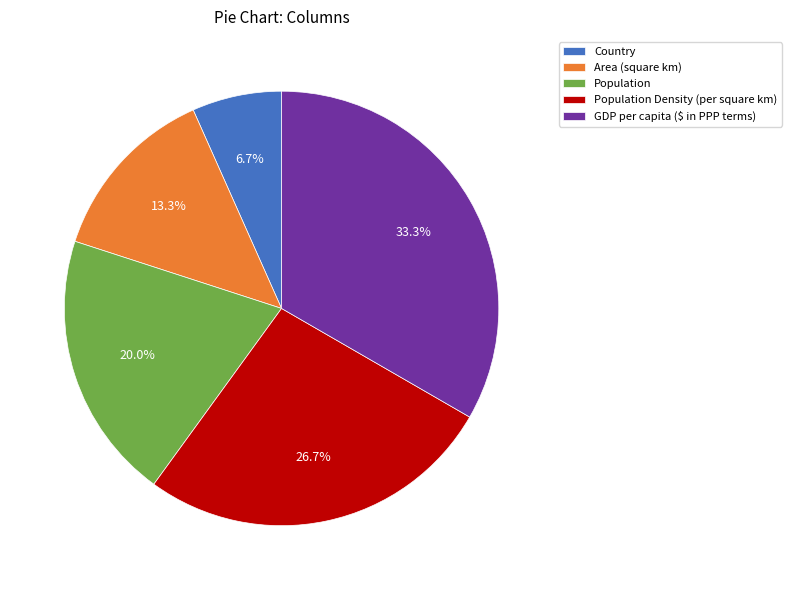

Is there a majority slice in this chart?

No